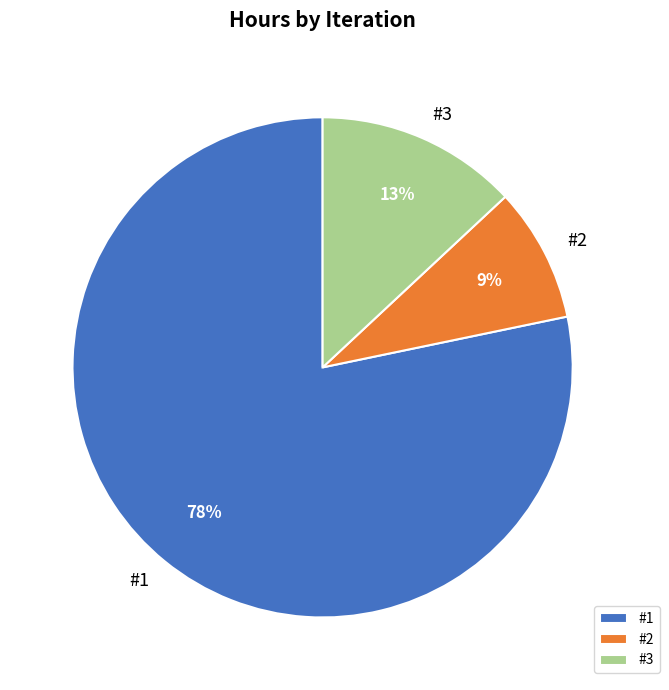

Is there any slice that represents more than half of the pie?

Yes